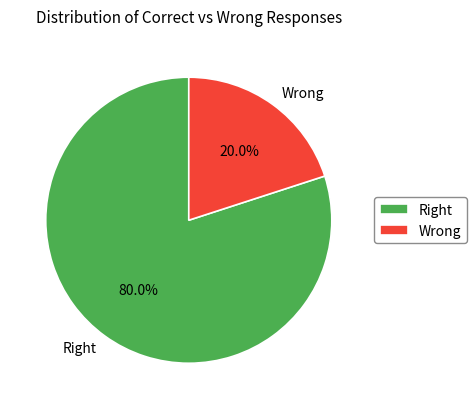

What percentage is NOT represented by Wrong?

80.0%